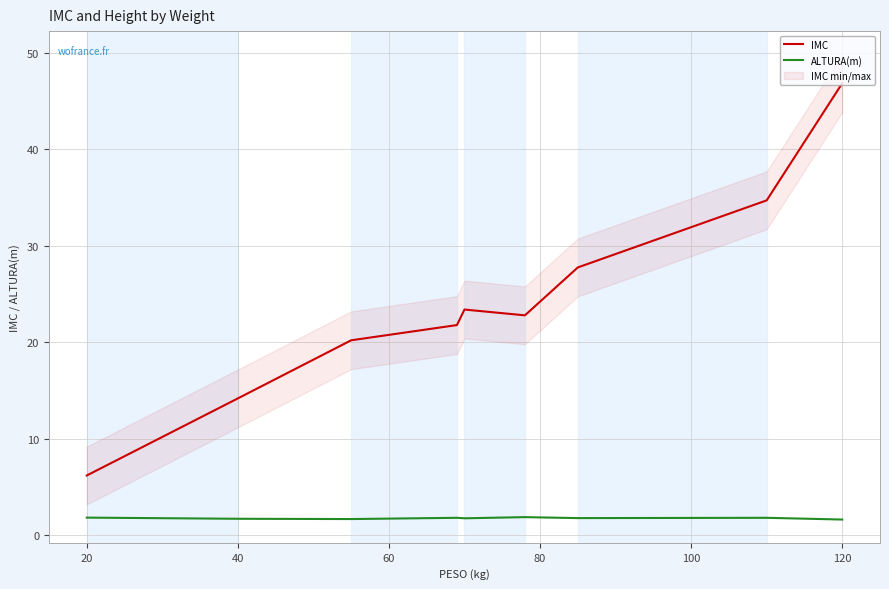

Which series has the widest spread of values?

IMC